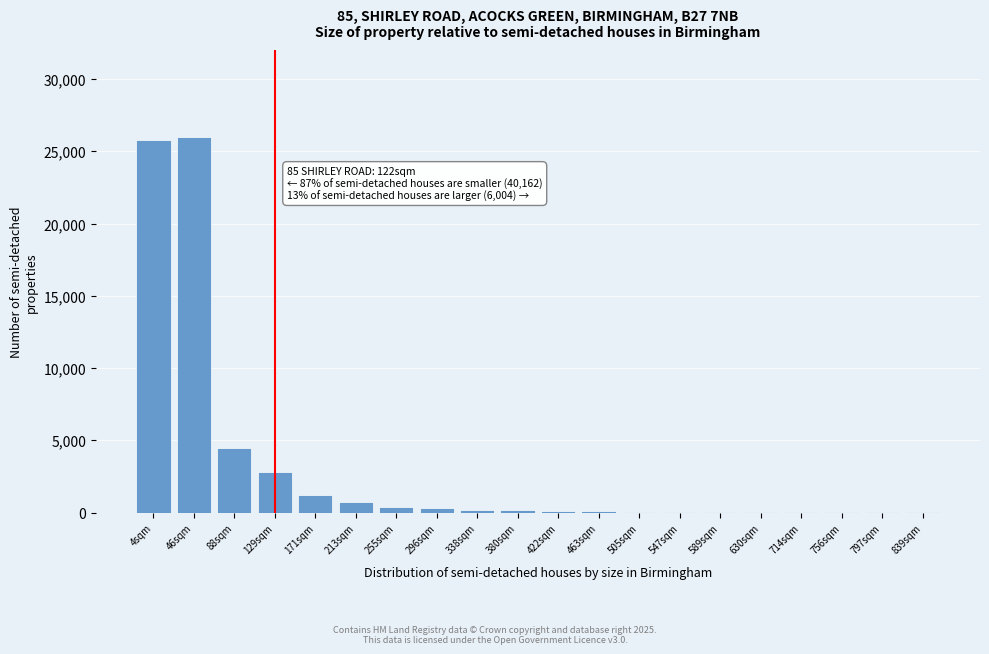

At which label is the value closest to 13002?

88sqm